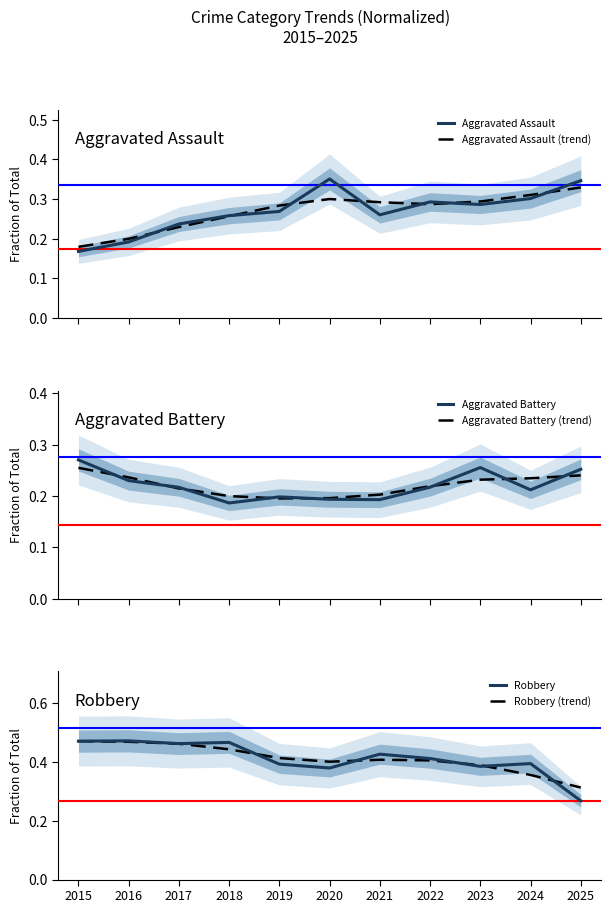

Reading right to left, transcribe all the data shown in this chart.

Aggravated Assault: 0.3	0.3	0.3	0.3	0.3	0.4	0.3	0.3	0.2	0.2	0.2
Aggravated Assault (trend): 0.3	0.3	0.3	0.3	0.3	0.3	0.3	0.3	0.2	0.2	0.2
Aggravated Battery: 0.3	0.2	0.3	0.2	0.2	0.2	0.2	0.2	0.2	0.2	0.3
Aggravated Battery (trend): 0.2	0.2	0.2	0.2	0.2	0.2	0.2	0.2	0.2	0.2	0.3
Robbery: 0.3	0.4	0.4	0.4	0.4	0.4	0.4	0.5	0.5	0.5	0.5
Robbery (trend): 0.3	0.4	0.4	0.4	0.4	0.4	0.4	0.4	0.5	0.5	0.5